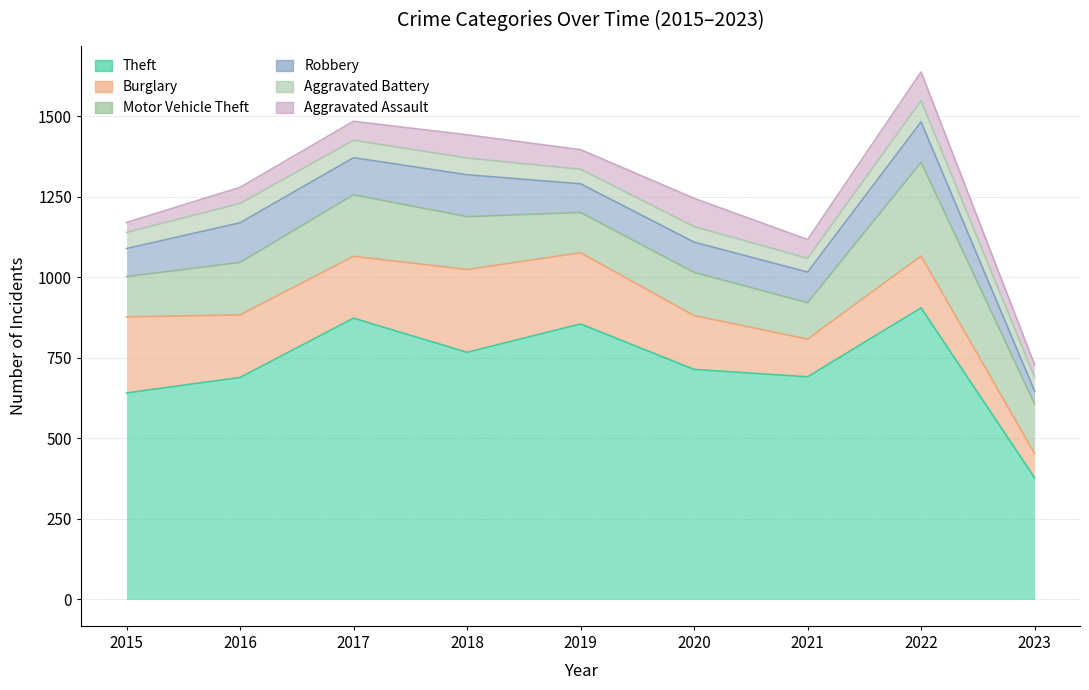

Count the Aggravated Assault values in the range 50 to 72.

5